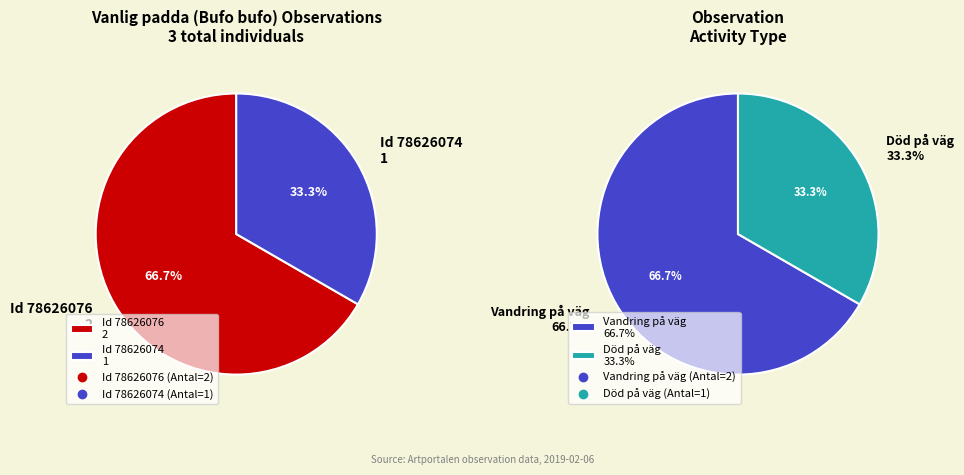

Which category has the smallest portion of the pie?

78626074